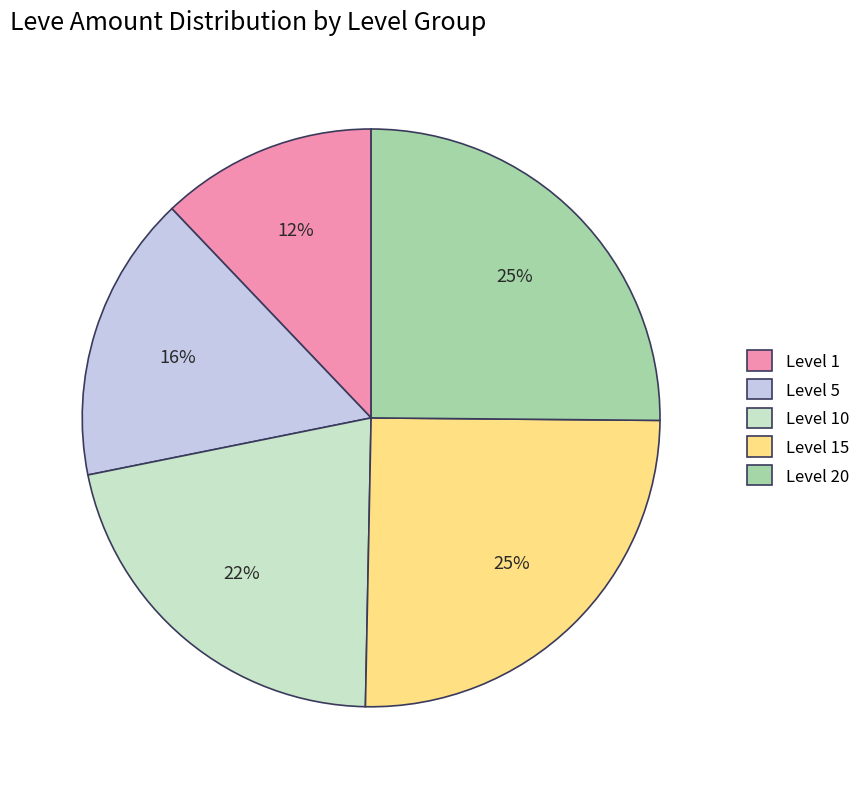

To the nearest percent, what percentage of the pie is Level 1?

12%